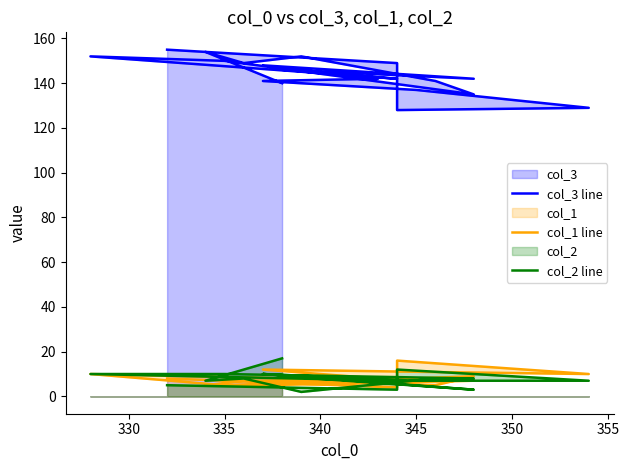

How many times do col_2 line and col_1 line cross each other?

7